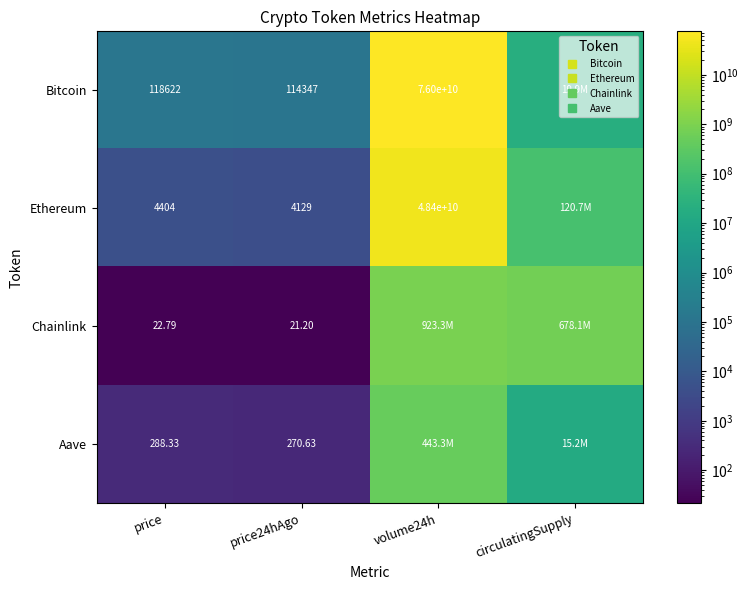

Between circulatingSupply and price24hAgo, which is larger?

circulatingSupply